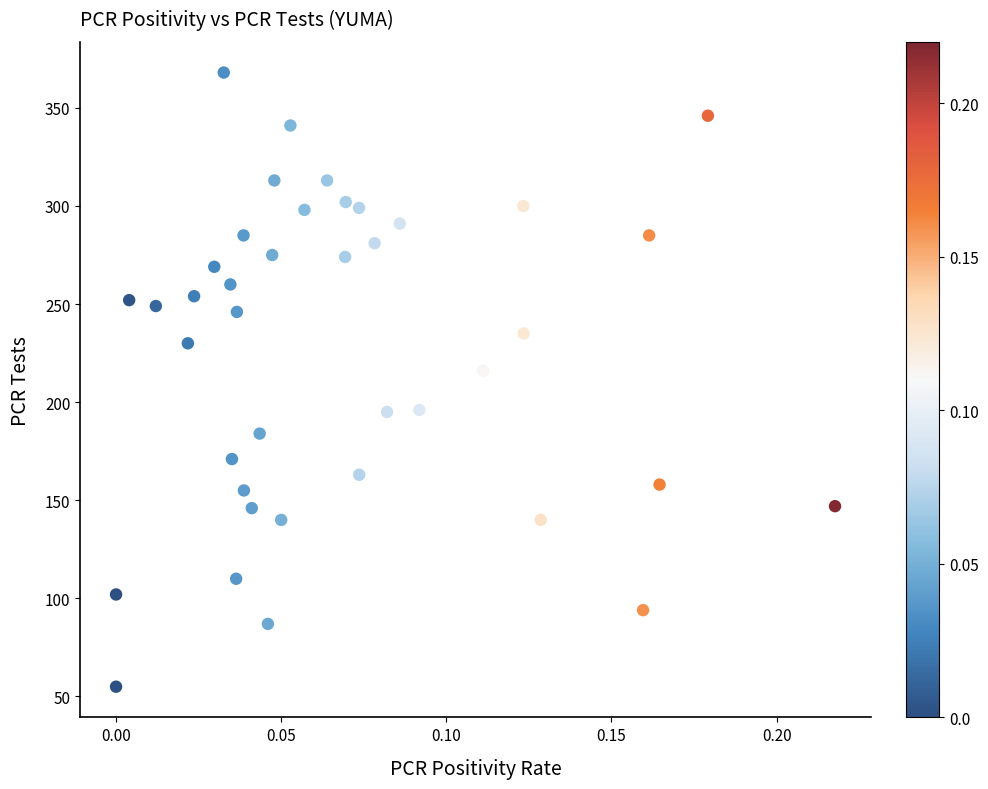

What Y value in the scatter plot is closest to 211?

216